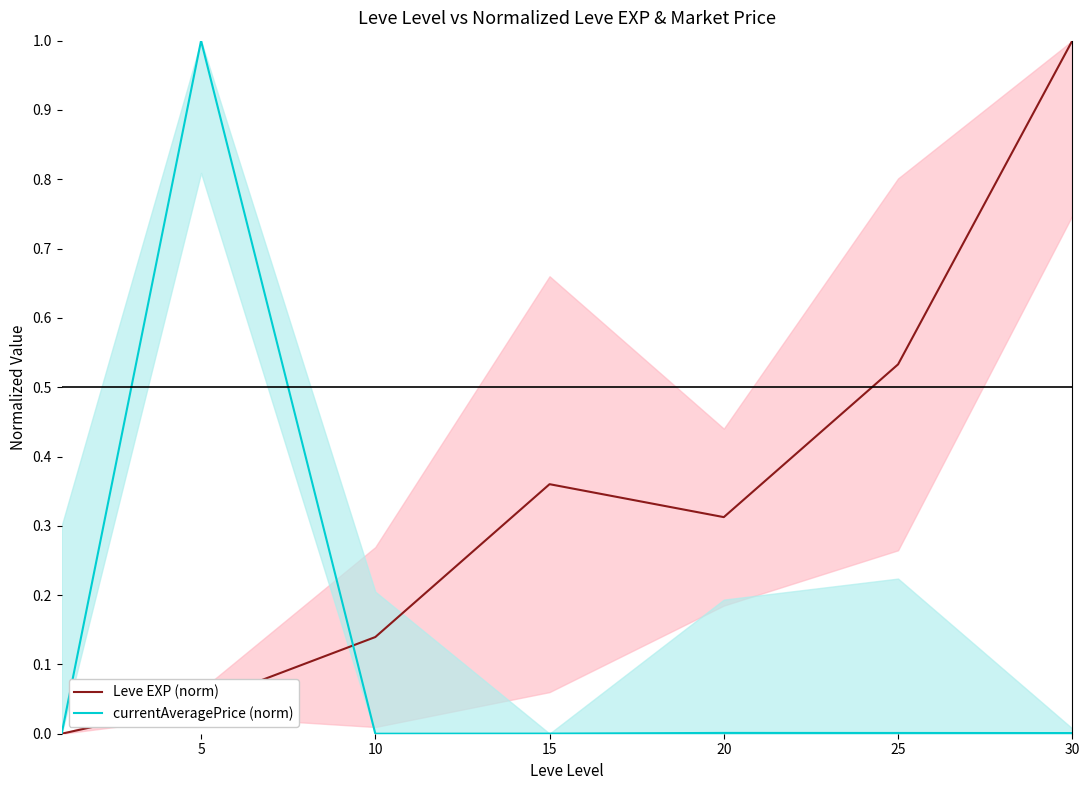

True or false: currentAveragePrice (norm) has more than 1 interior local peaks.

True